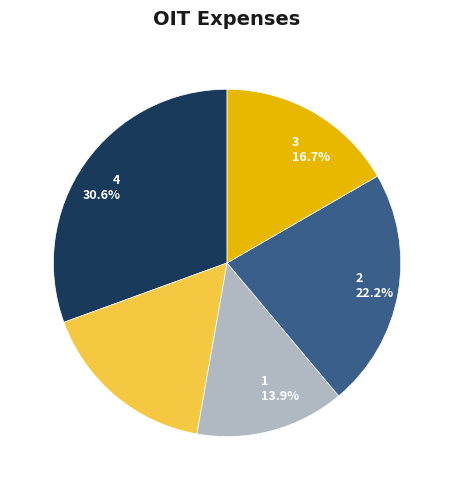

To the nearest percent, what is the average slice percentage?

20%